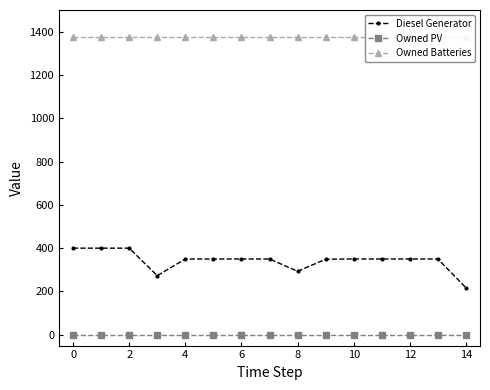

What is the sum of the Owned Batteries values at 16 and 6?

2748